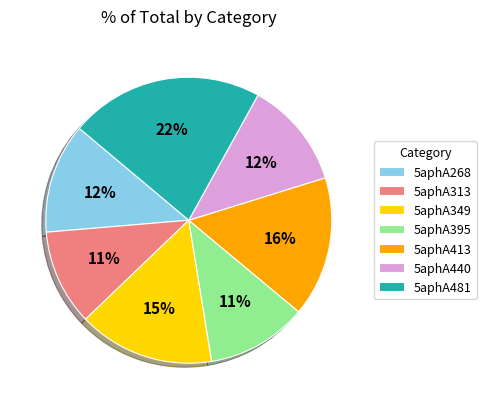

What is the largest slice in the pie chart?

5aphA481